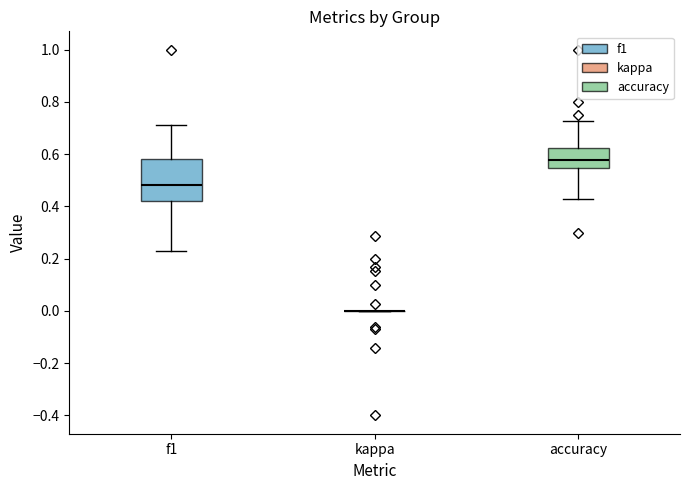

Reading left to right, transcribe this box plot: for each box, give where its median line is, the range the box spans, and where its two whiskers end, as read against the y-axis. The values are not printed on the chart, so give them approximately, as read against the axis.

f1: median 0.48, box 0.42 to 0.58, whiskers 0.24 to 0.72
kappa: box collapsed to a line at 0.00, whiskers 0.00 to 0.00
accuracy: median 0.58, box 0.54 to 0.62, whiskers 0.42 to 0.72